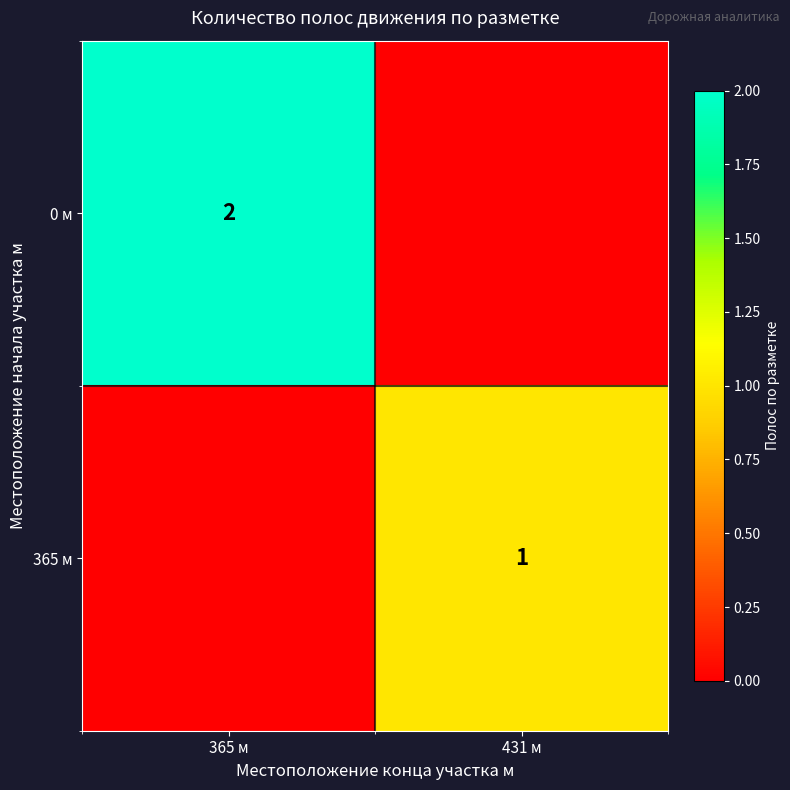

The 0 м series shows 2 at 365 м. True or false?

True